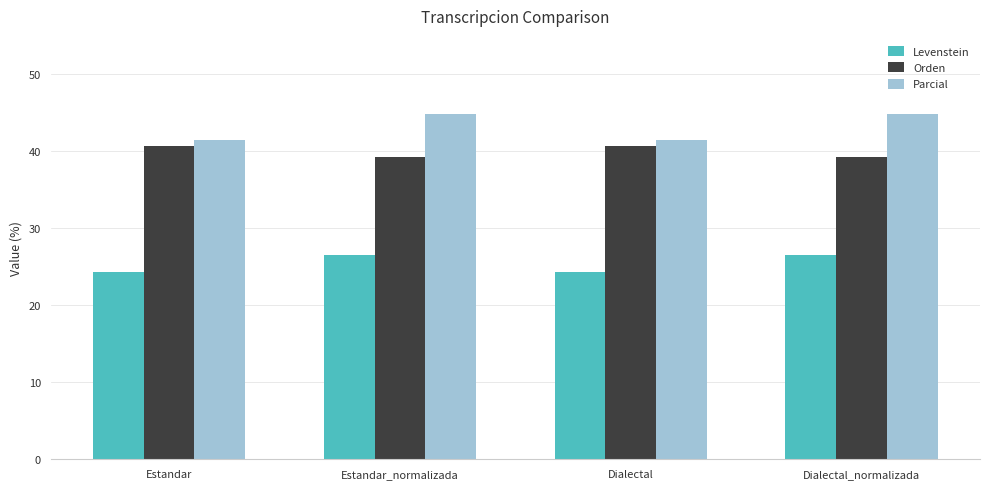

True or false: Orden has a value of 39.3 at Estandar_normalizada.

True